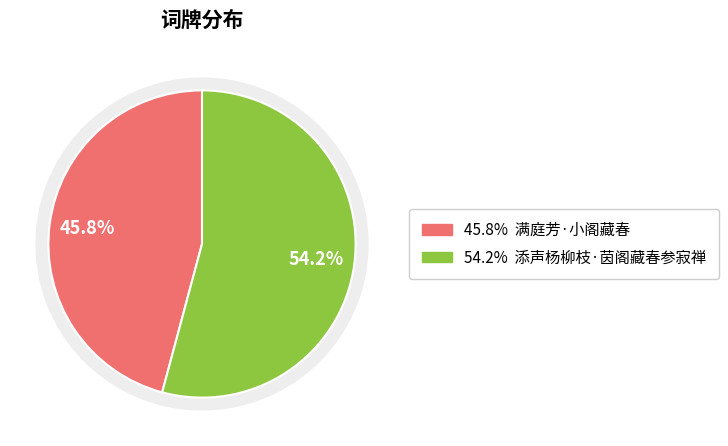

Is it true that 满庭芳·小阁藏春 is 54% of the pie?

False